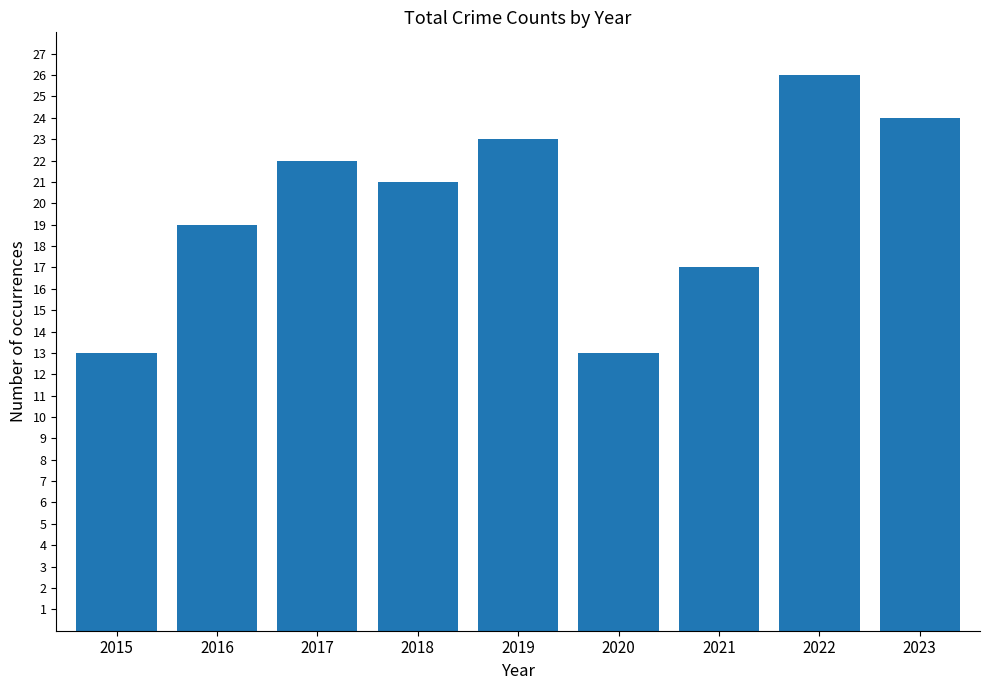

Reading right to left, list all the values displayed in this chart.

24	26	17	13	23	21	22	19	13